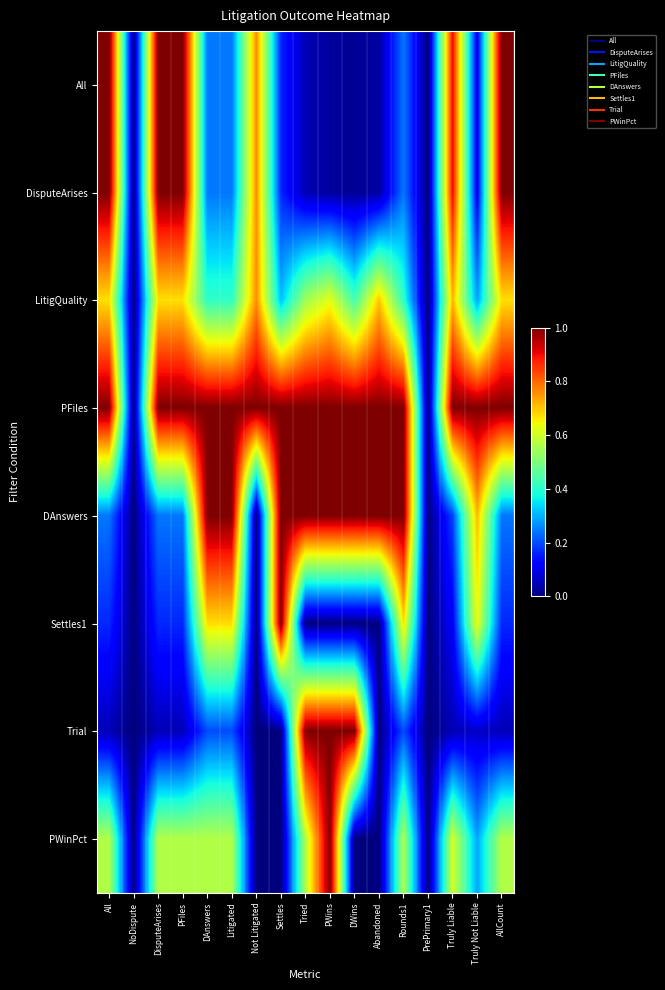

At Litigated, list the series in order from largest to smallest.

PFiles, DAnswers, Settles1, PWinPct, LitigQuality, All, DisputeArises, Trial